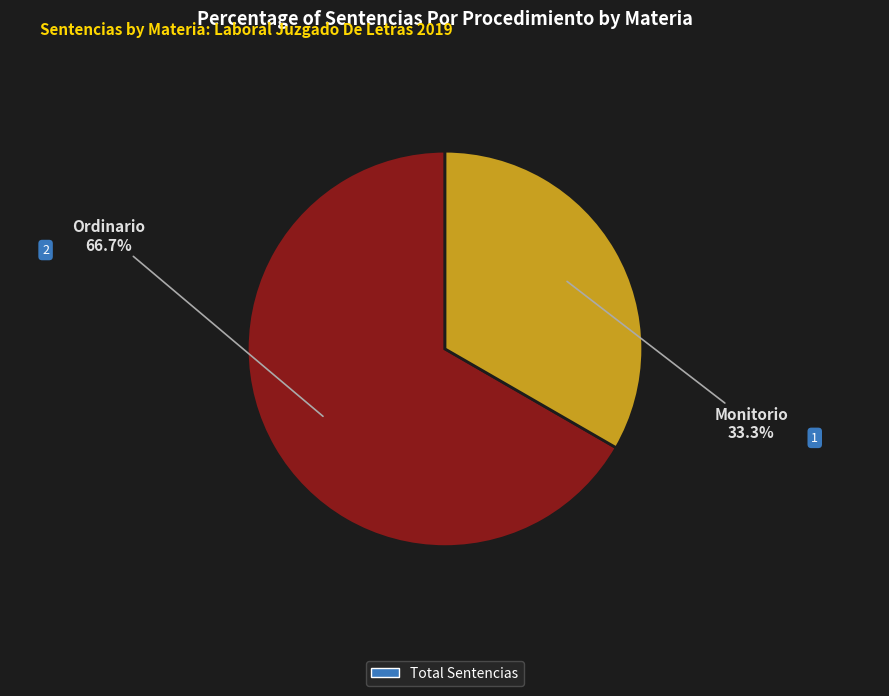

Is there a majority slice in this chart?

Yes